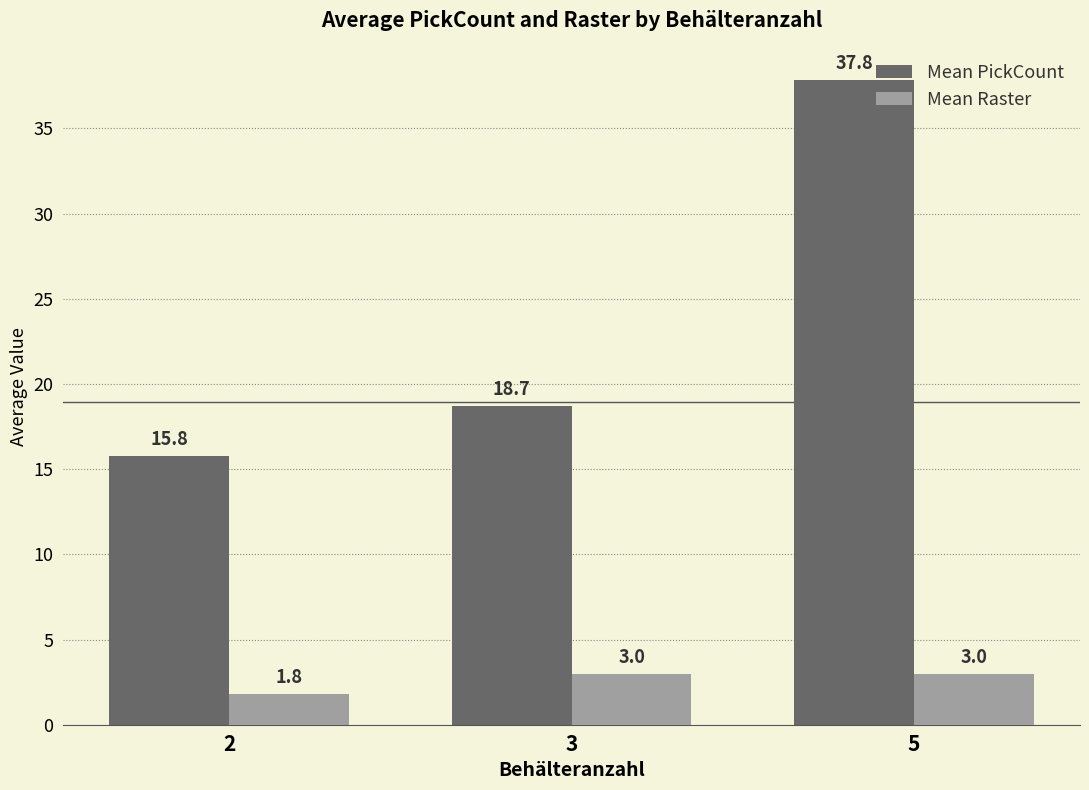

Are the bars horizontal?

No